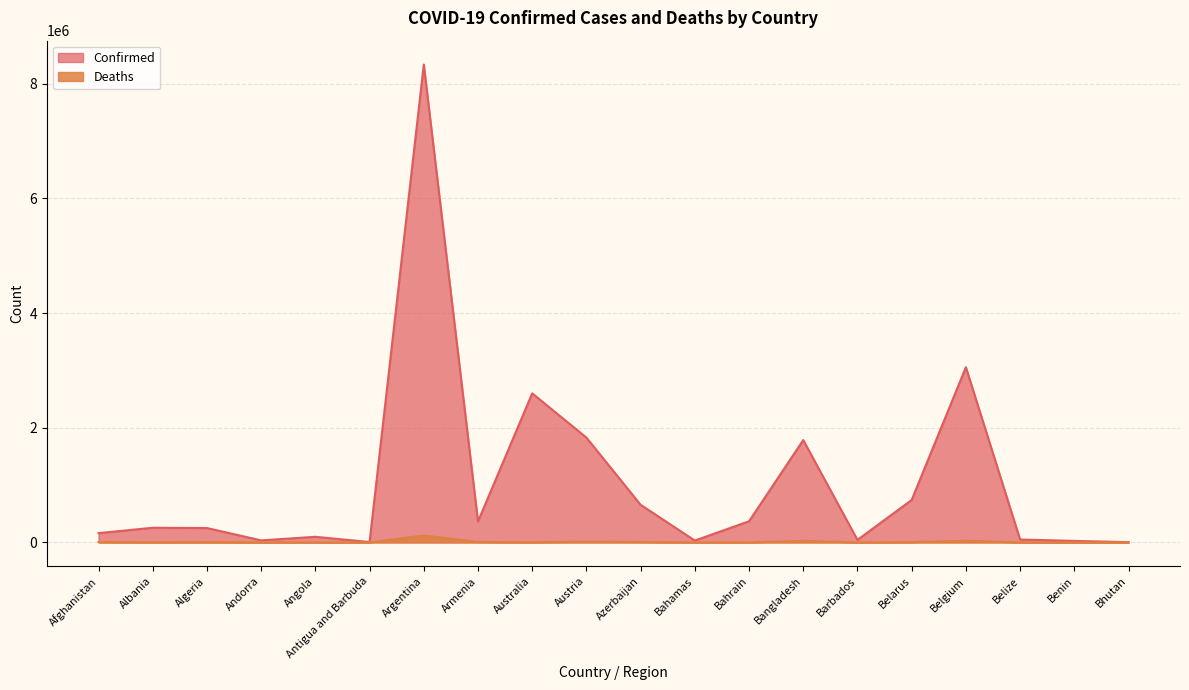

What is the label of the 9th point from the right?

Bahamas